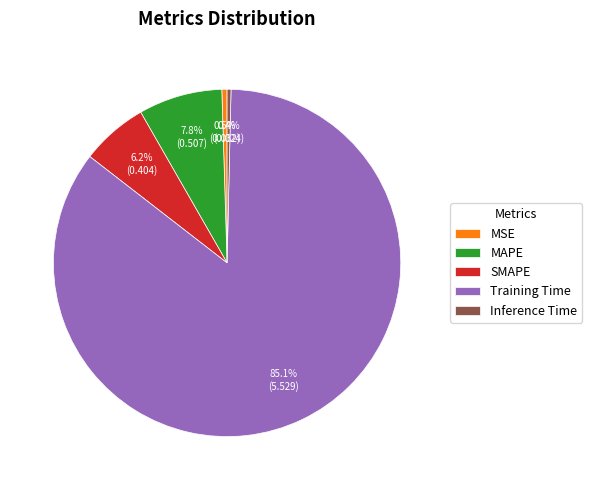

Which slice is the largest?

Training Time